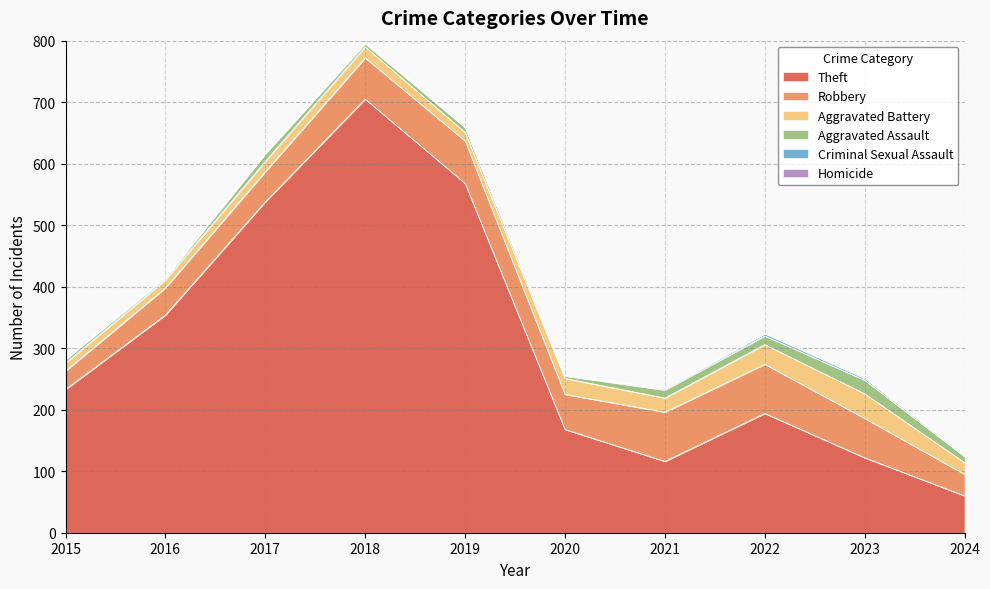

The Aggravated Battery series shows 13 at 2016. True or false?

True